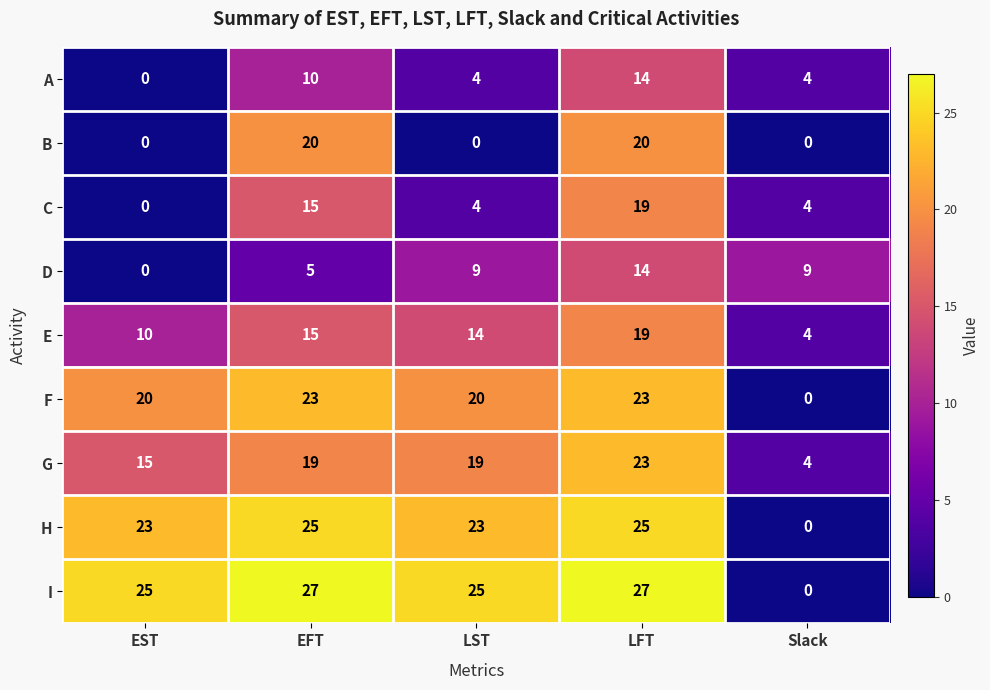

What is the sum of all G values?

80